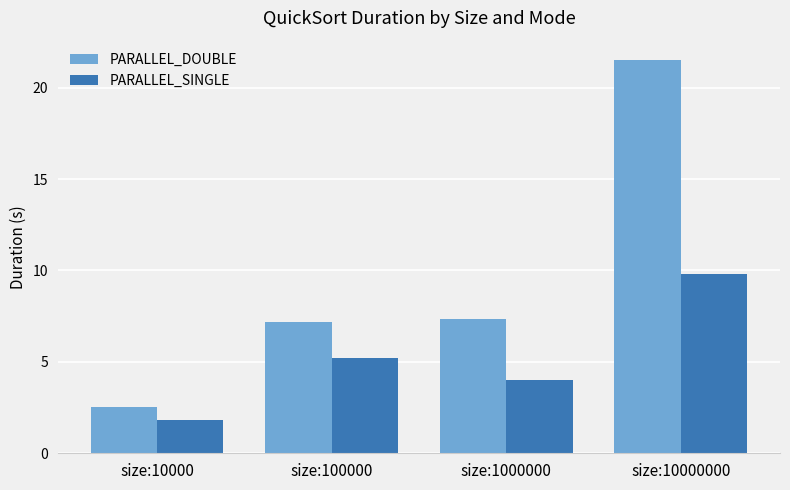

At how many categories does at least one series exceed 4?

3